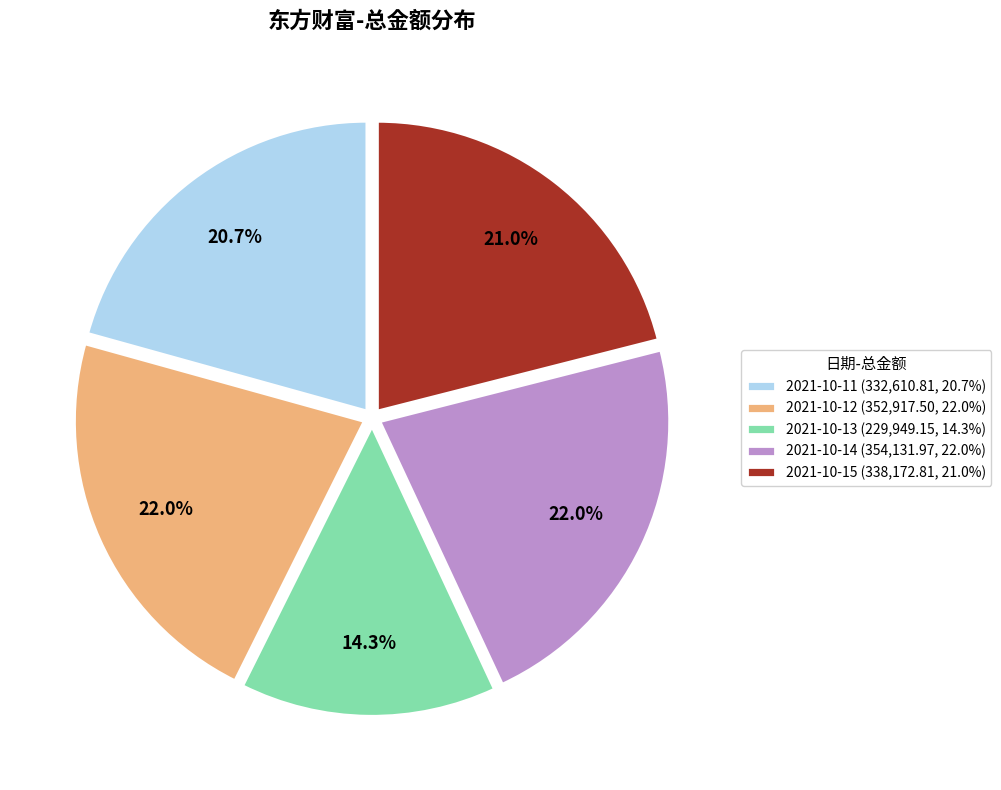

The 2021-10-11 slice represents 21% of the pie. True or false?

True